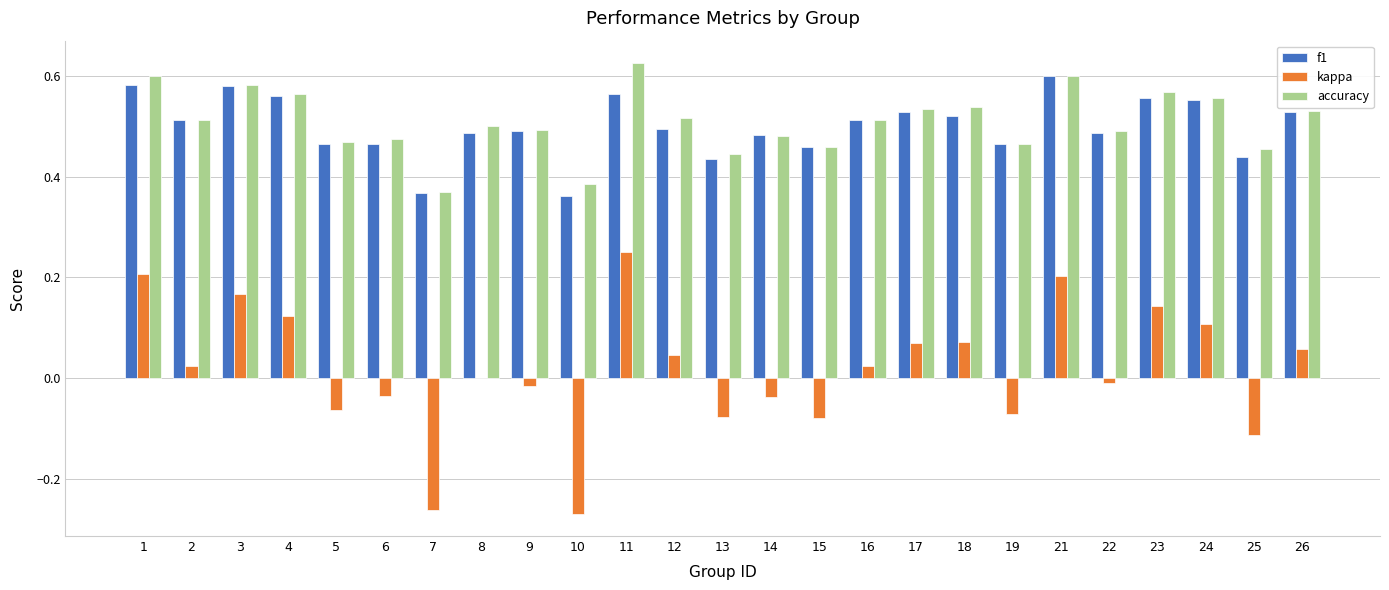

The value of f1 at 1 is 0.6. True or false?

True